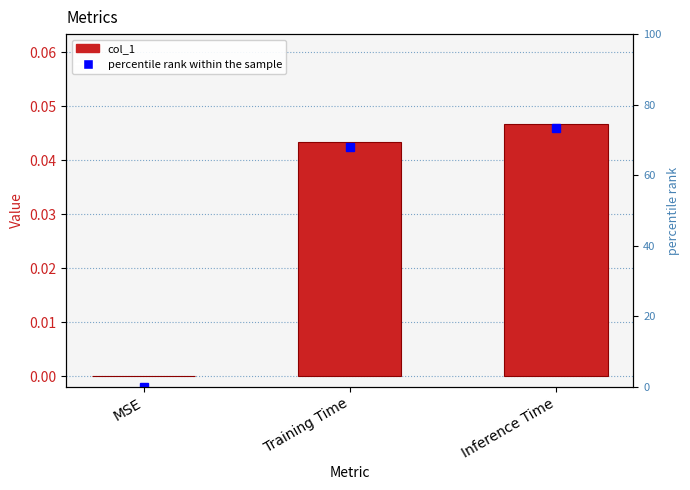

Does the chart contain stacked bars?

No